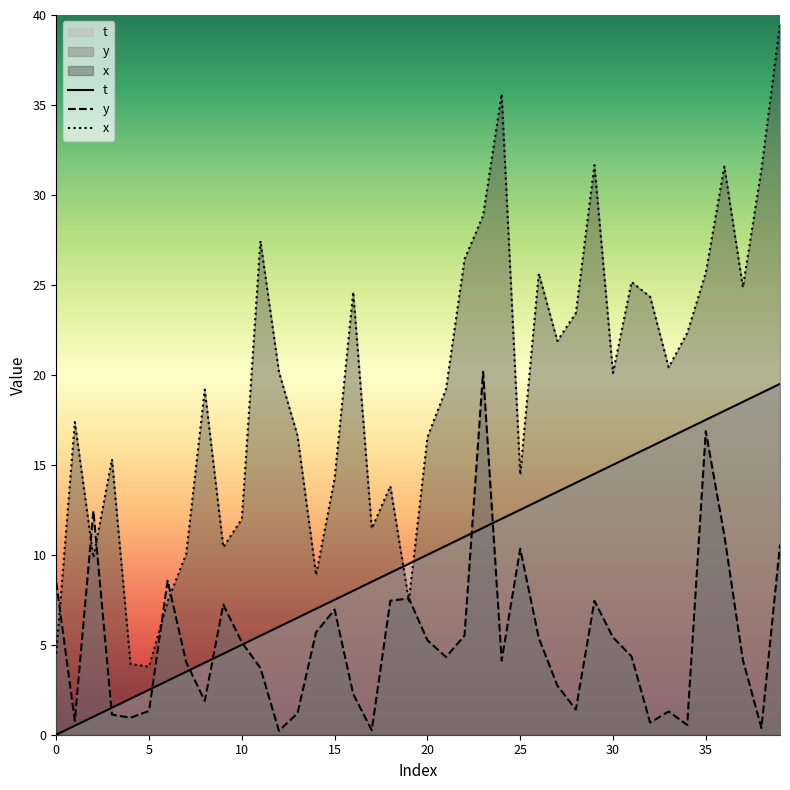

Which series changed the most between 1 and 38?

t